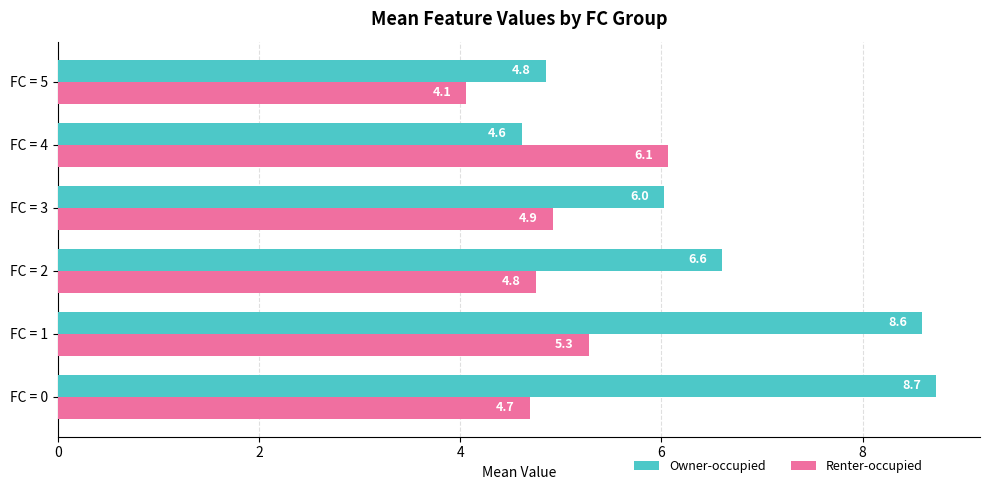

Rank the series by their maximum value, from highest to lowest.

Owner-occupied, Renter-occupied